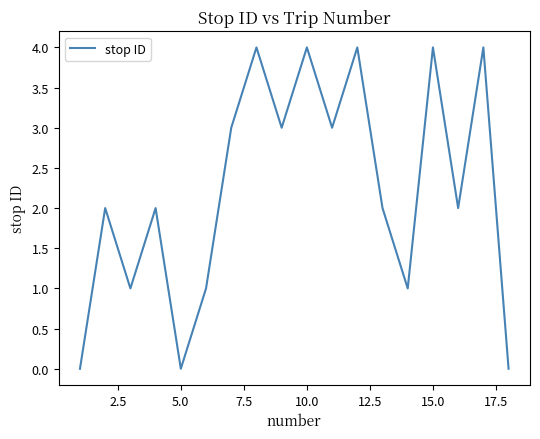

What is the maximum value shown in the chart?

4